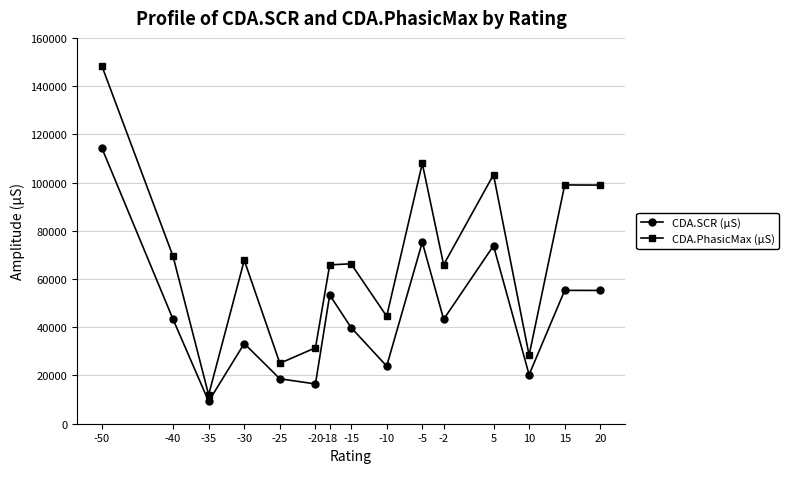

How many data points in CDA.PhasicMax (μS) are above 66271?

8